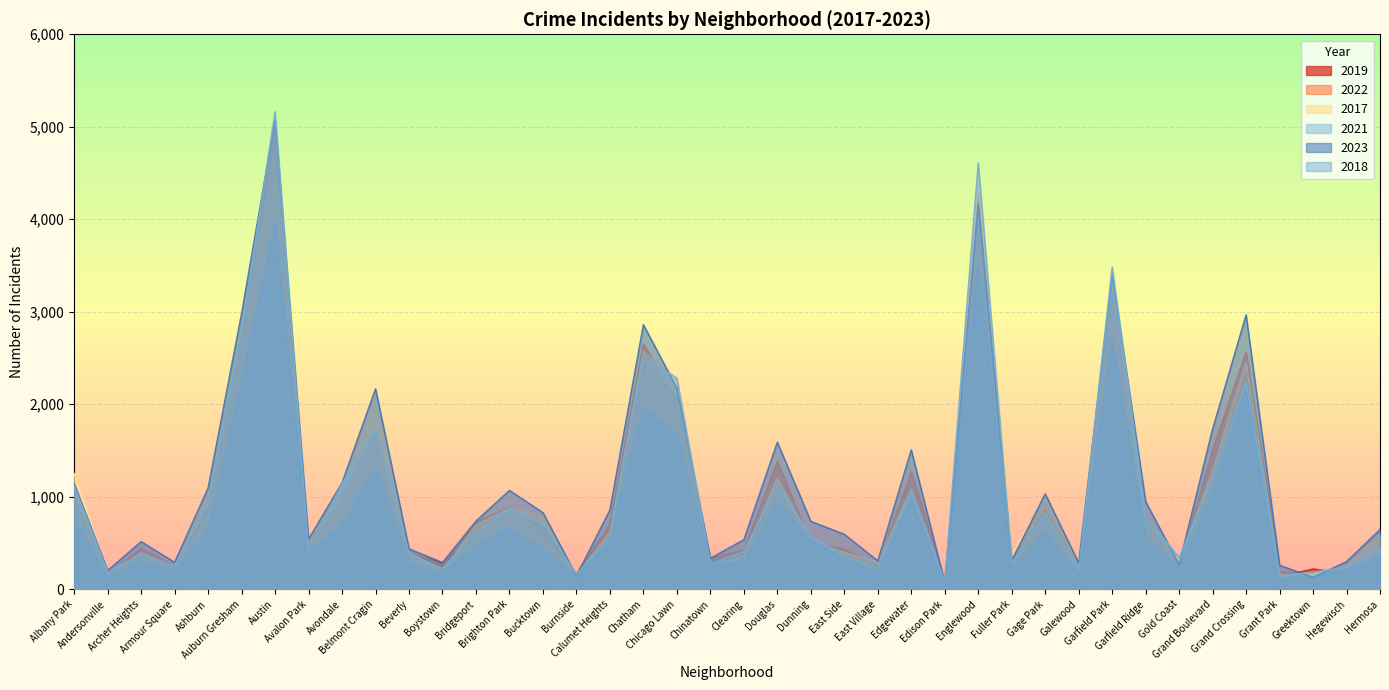

At which category is the sum across all series the highest?

Austin